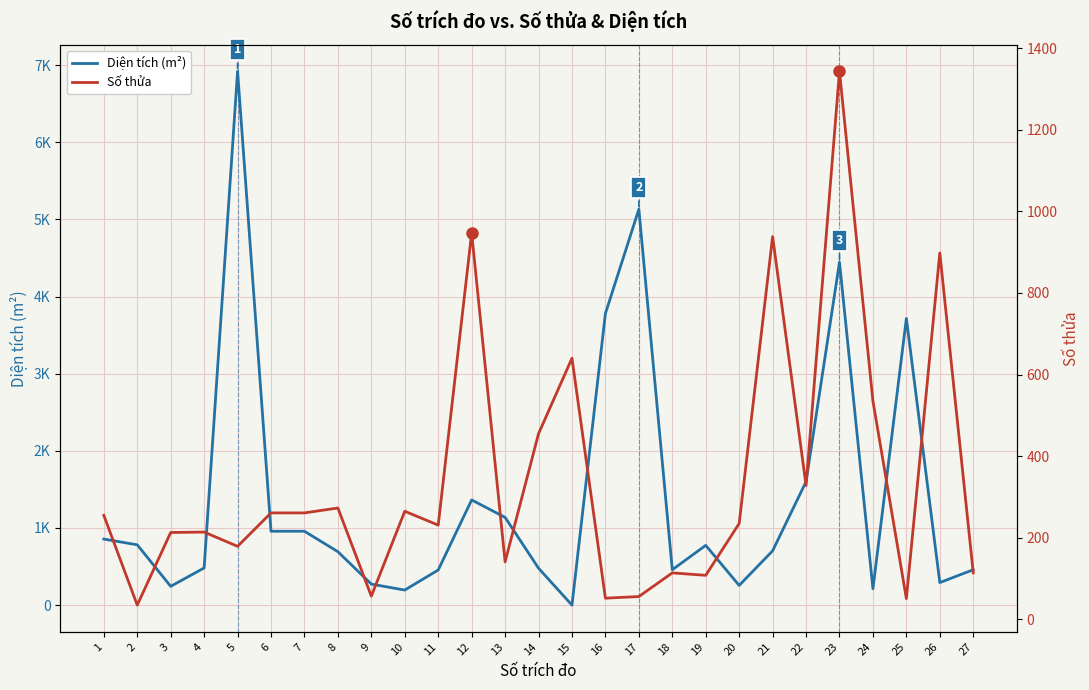

Which series has the widest spread of values?

Diện tích (m²)